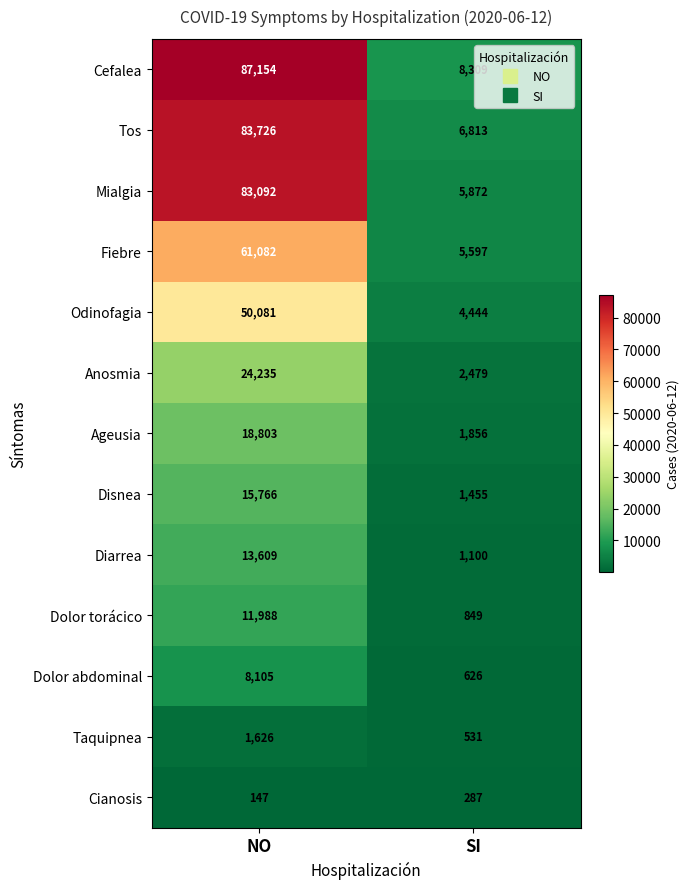

List the series in order of their peak value, highest first.

Cefalea, Tos, Mialgia, Fiebre, Odinofagia, Anosmia, Ageusia, Disnea, Diarrea, Dolor torácico, Dolor abdominal, Taquipnea, Cianosis